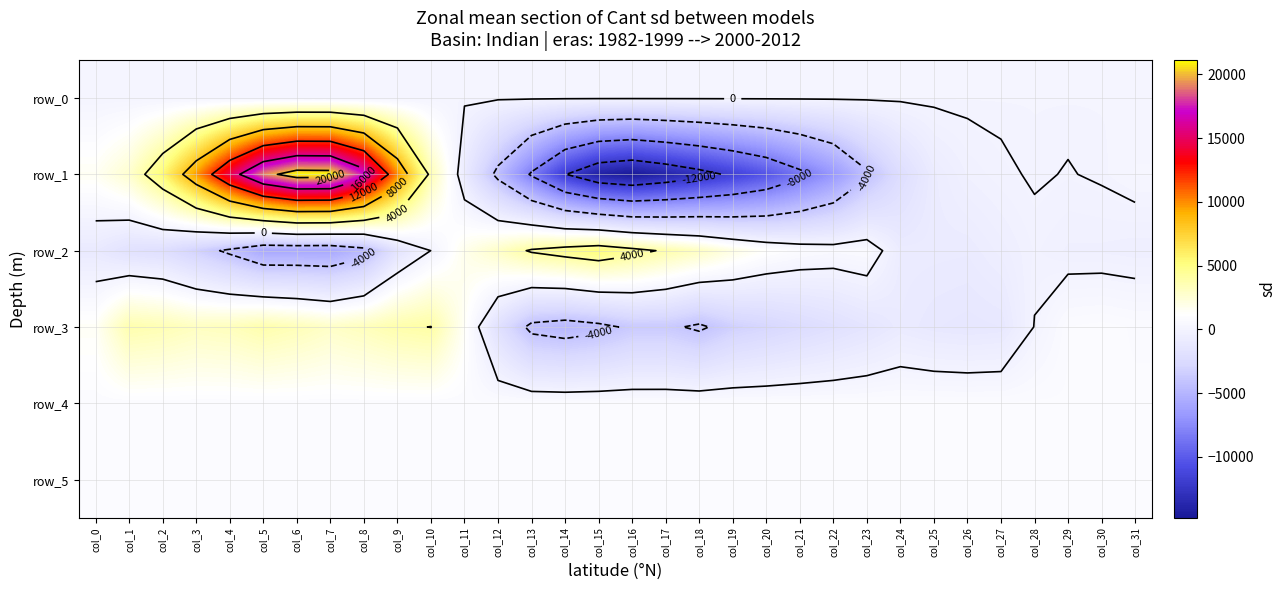

Which series has the widest spread of values?

row_1